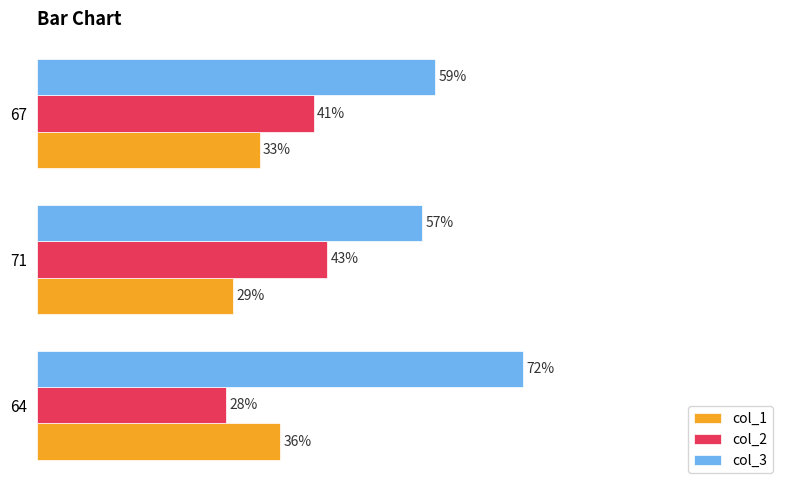

Rank the series by their maximum value, from highest to lowest.

col_3, col_2, col_1